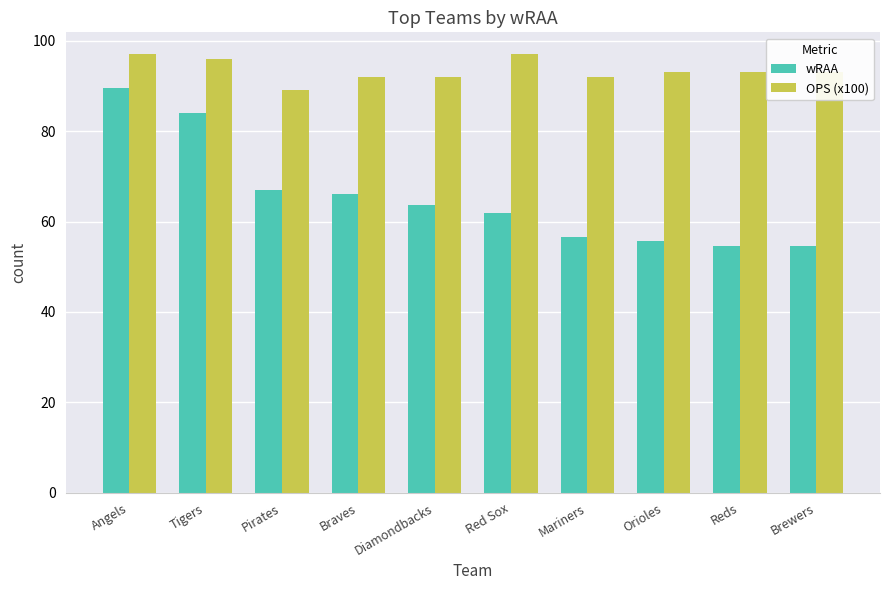

Is it true that wRAA equals 89.6 at Angels?

True